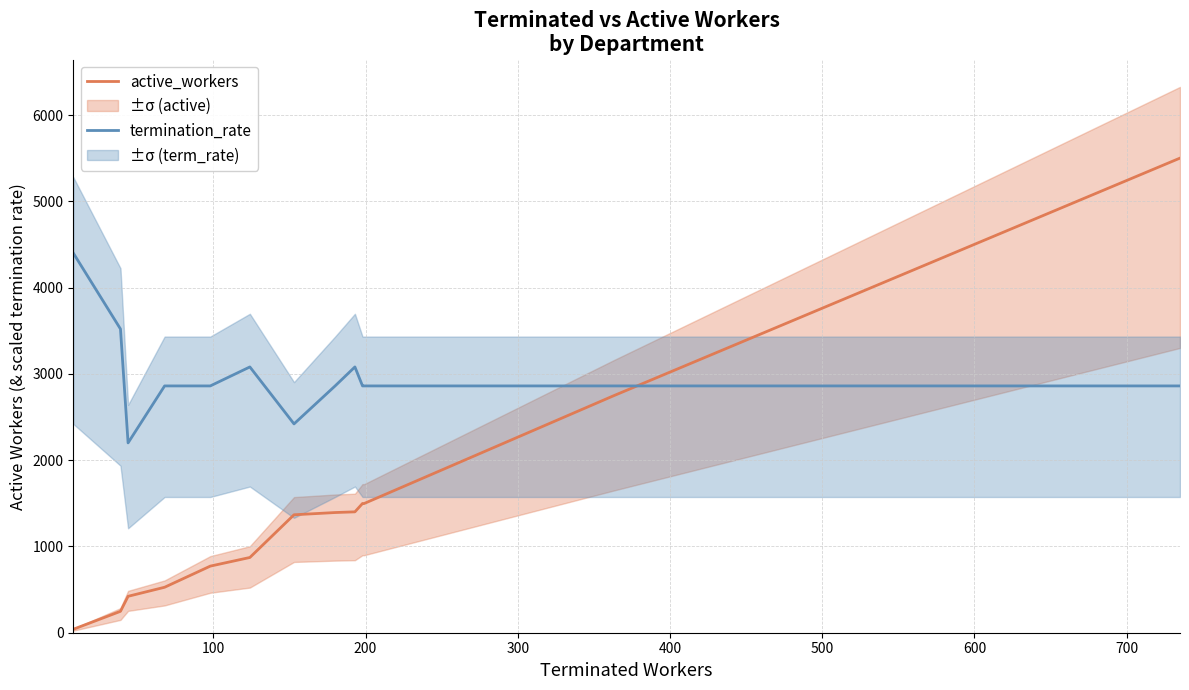

How many lines are shown in the chart?

2